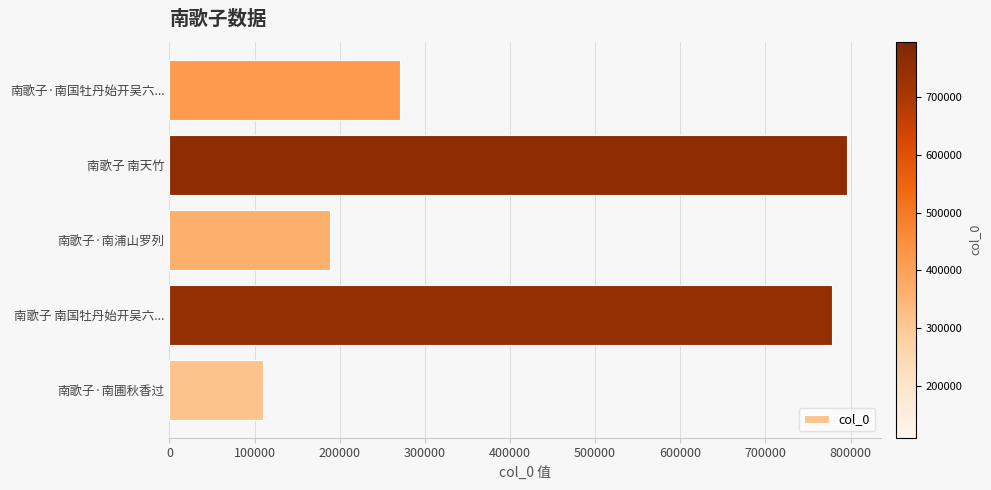

Is it true that the value at 南歌子·南浦山罗列 is 189076?

True